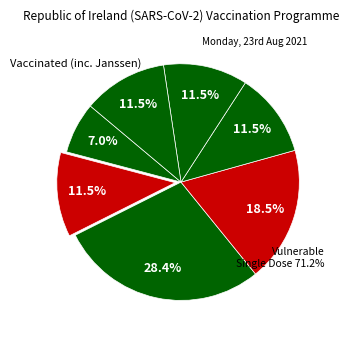

How many segments does this pie chart have?

7